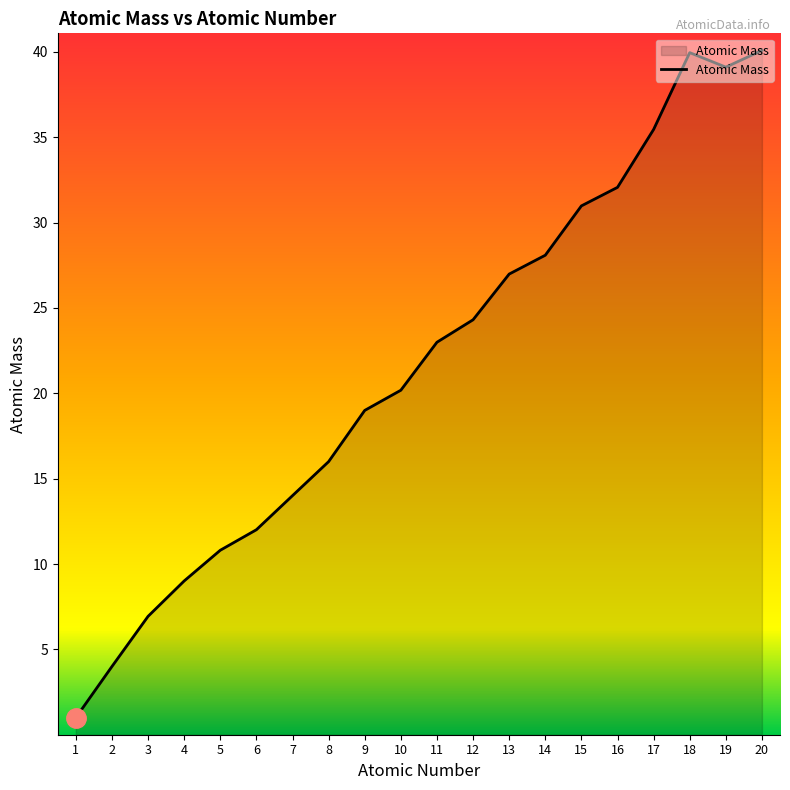

Is it true that the value at 7 is 14.0?

True